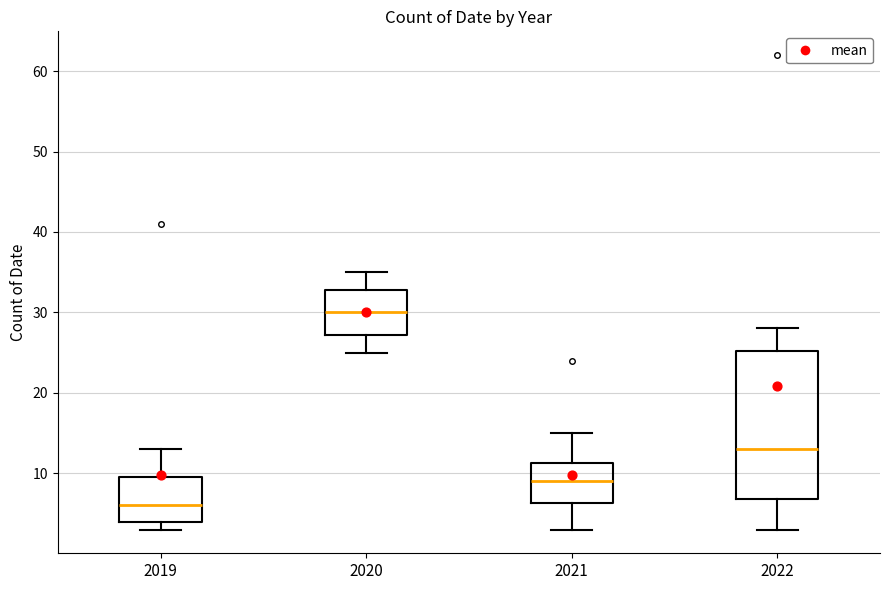

Which box has the lowest median line?

2019